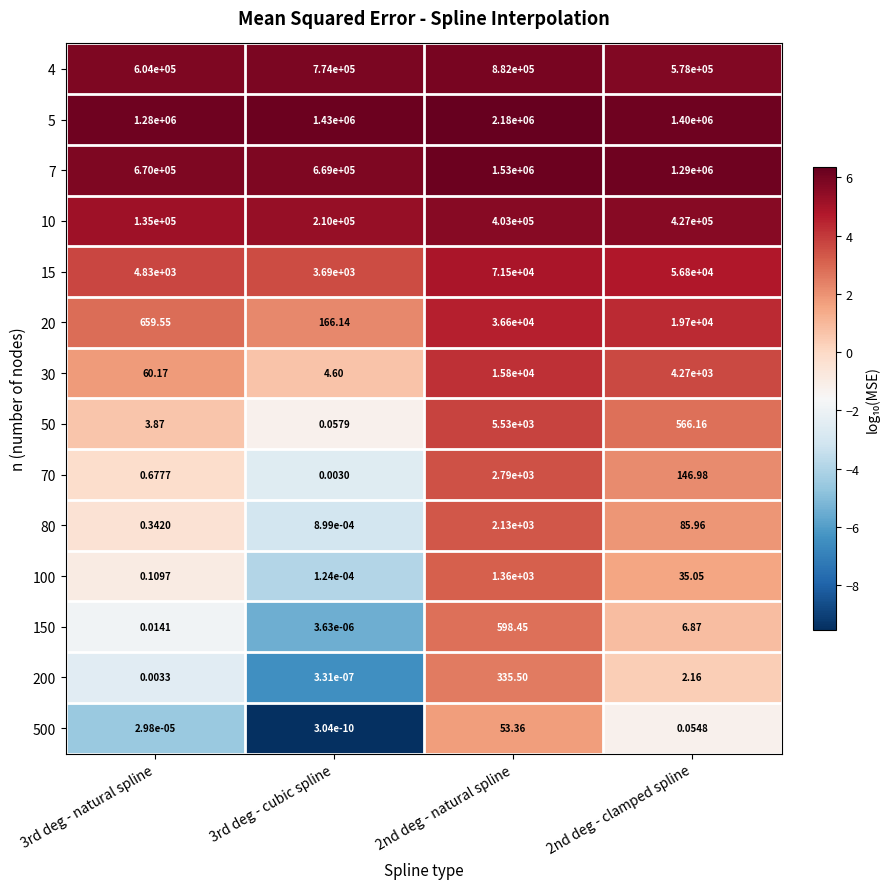

Is the value of 4 at 3rd deg - cubic spline greater than the value of 500 at 2nd deg - natural spline?

Yes